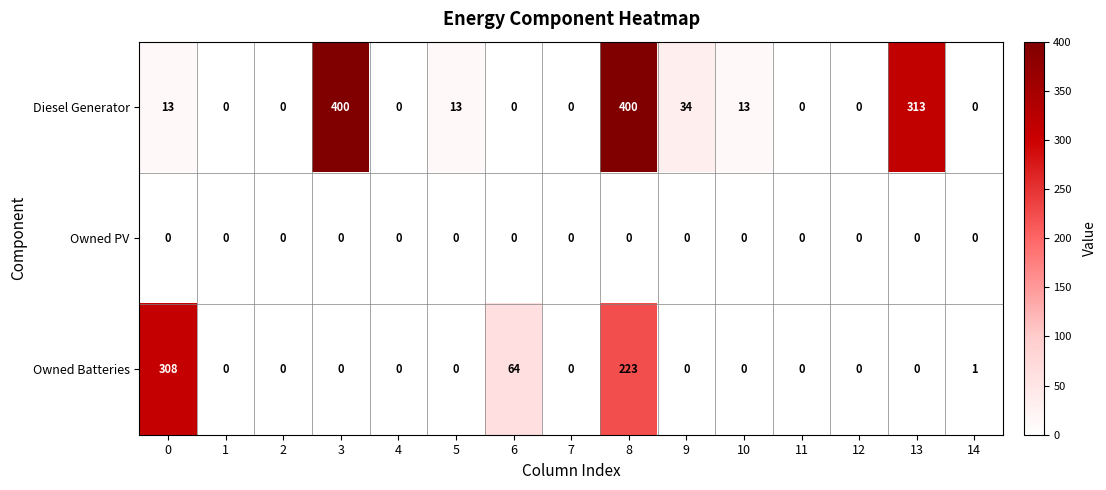

List the series in order of their peak value, lowest first.

Owned PV, Owned Batteries, Diesel Generator